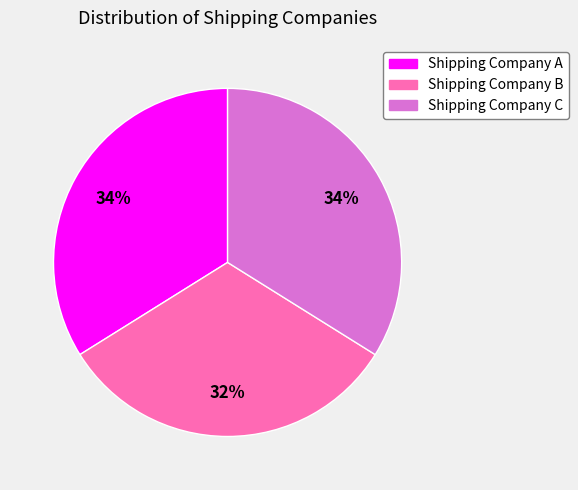

Count the number of slices in the pie.

3